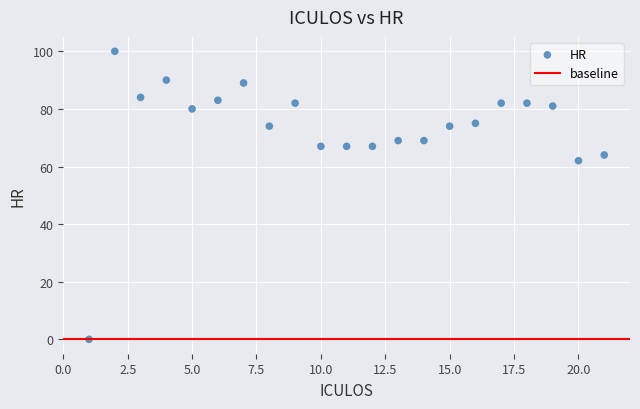

What is the range of Y values (max minus min)?

100